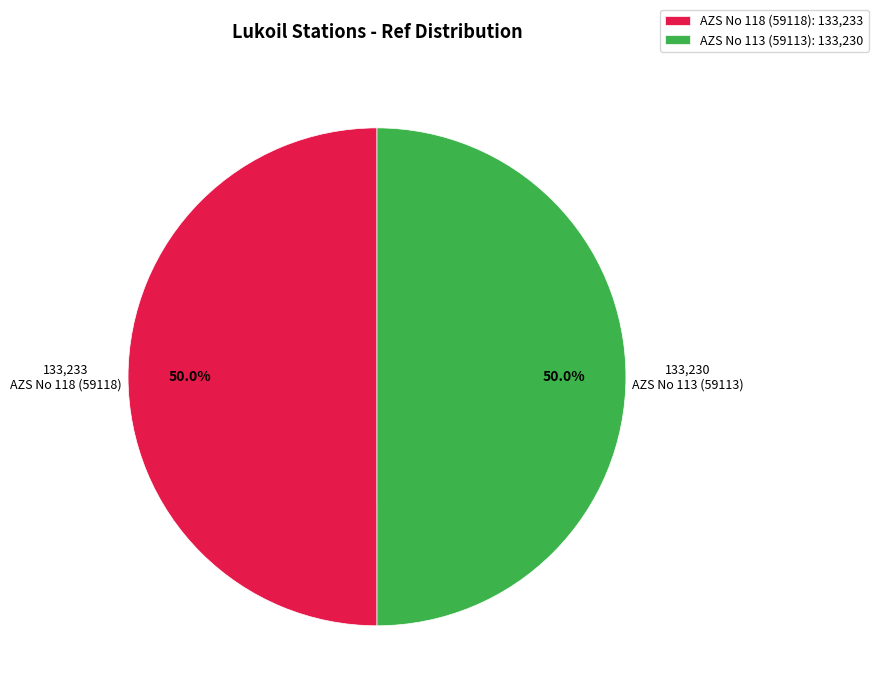

Approximately how many times larger is the value at AZS No 118 (59118) compared to AZS No 113 (59113)?

1.0